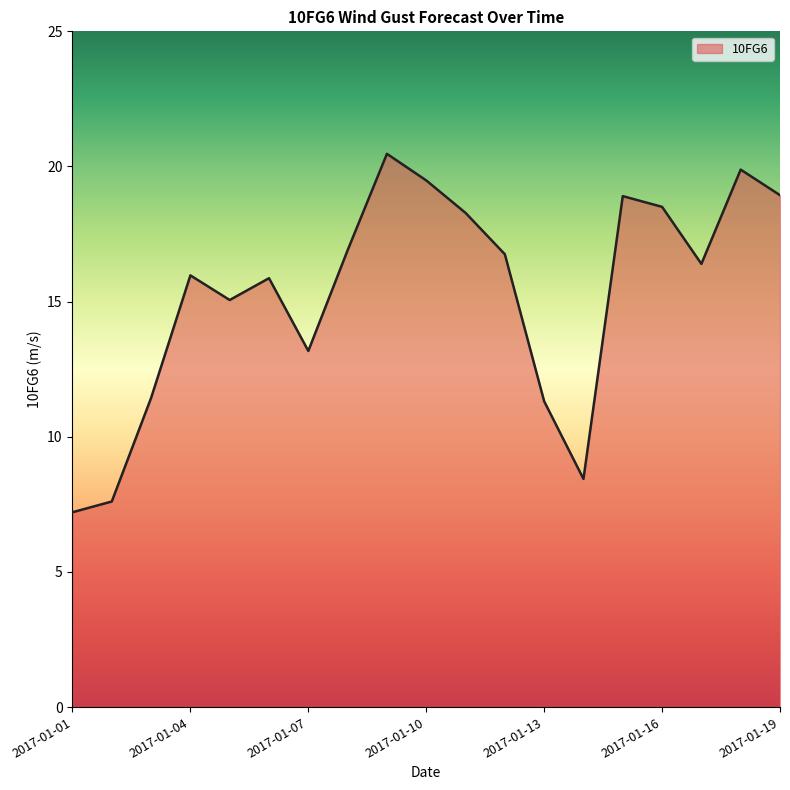

What is the difference between the maximum and minimum values?

13.3